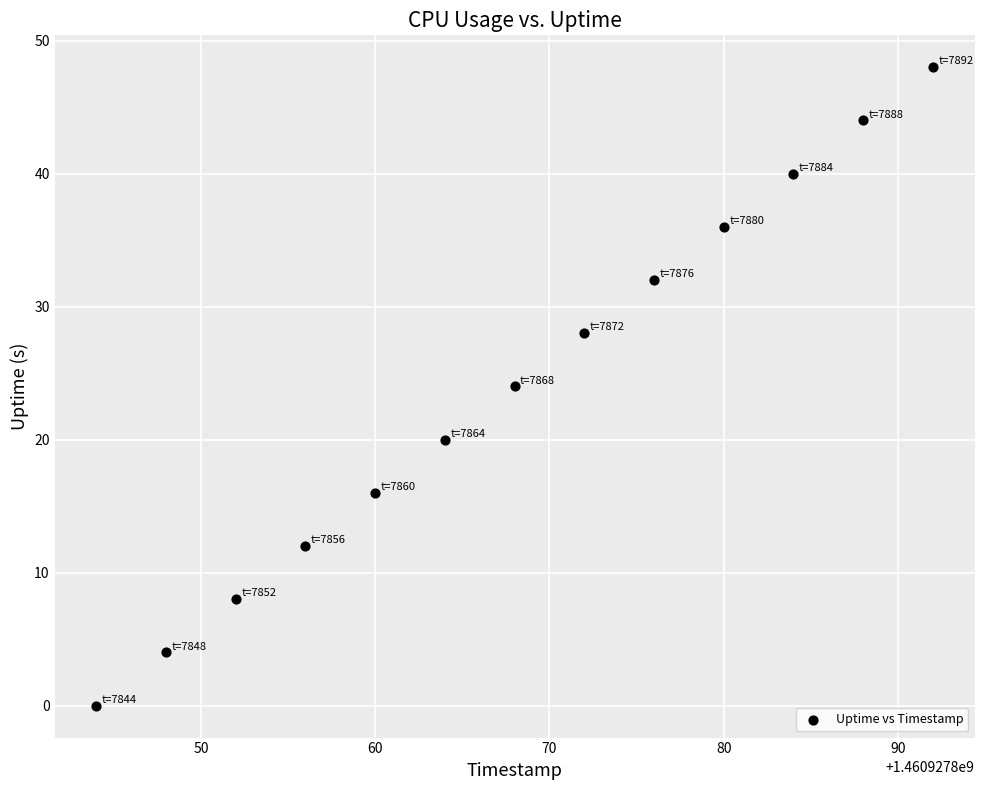

What is the range of X values (max minus min)?

48